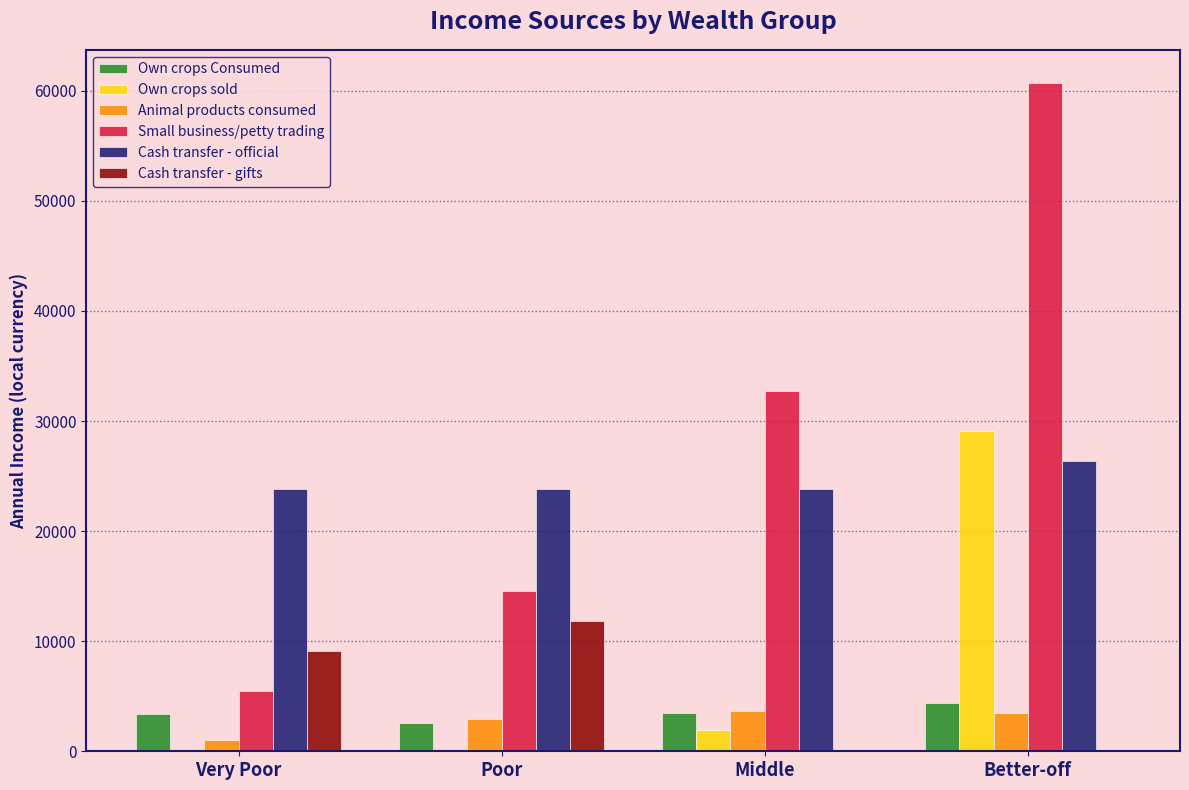

What is the sum of all Animal products consumed values?

11141.8